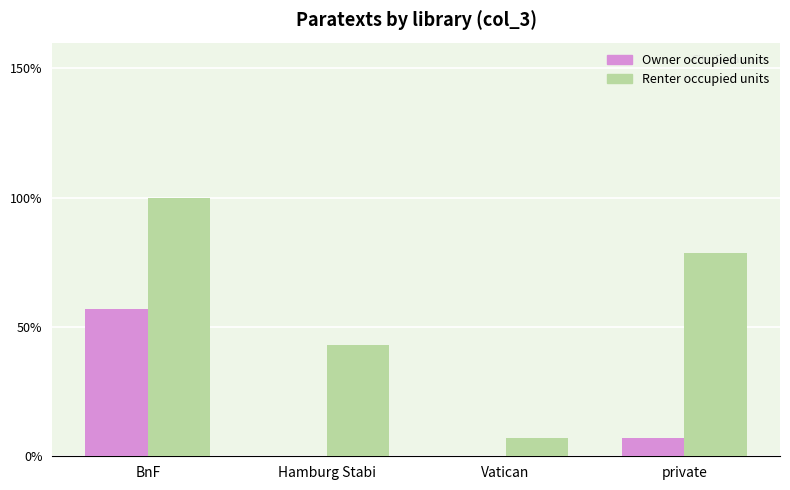

What are all the series names shown in the legend?

Owner occupied units, Renter occupied units